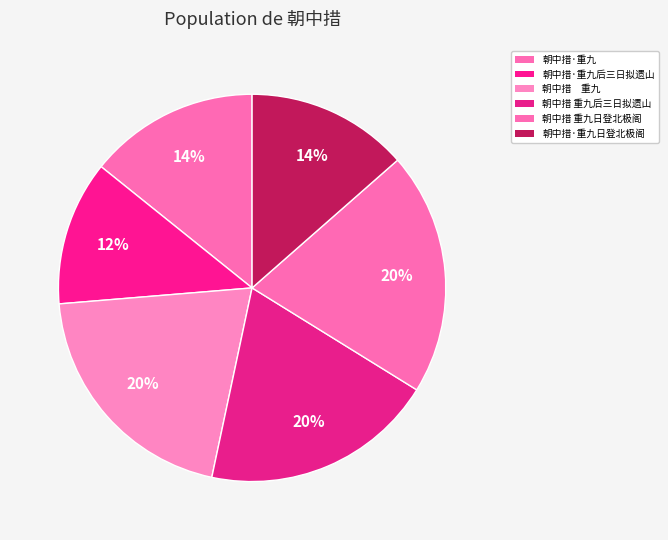

Rank the categories by value from lowest to highest.

朝中措·重九后三日拟遗山, 朝中措·重九日登北极阁, 朝中措·重九, 朝中措 重九后三日拟遗山, 朝中措 重九日登北极阁, 朝中措　重九